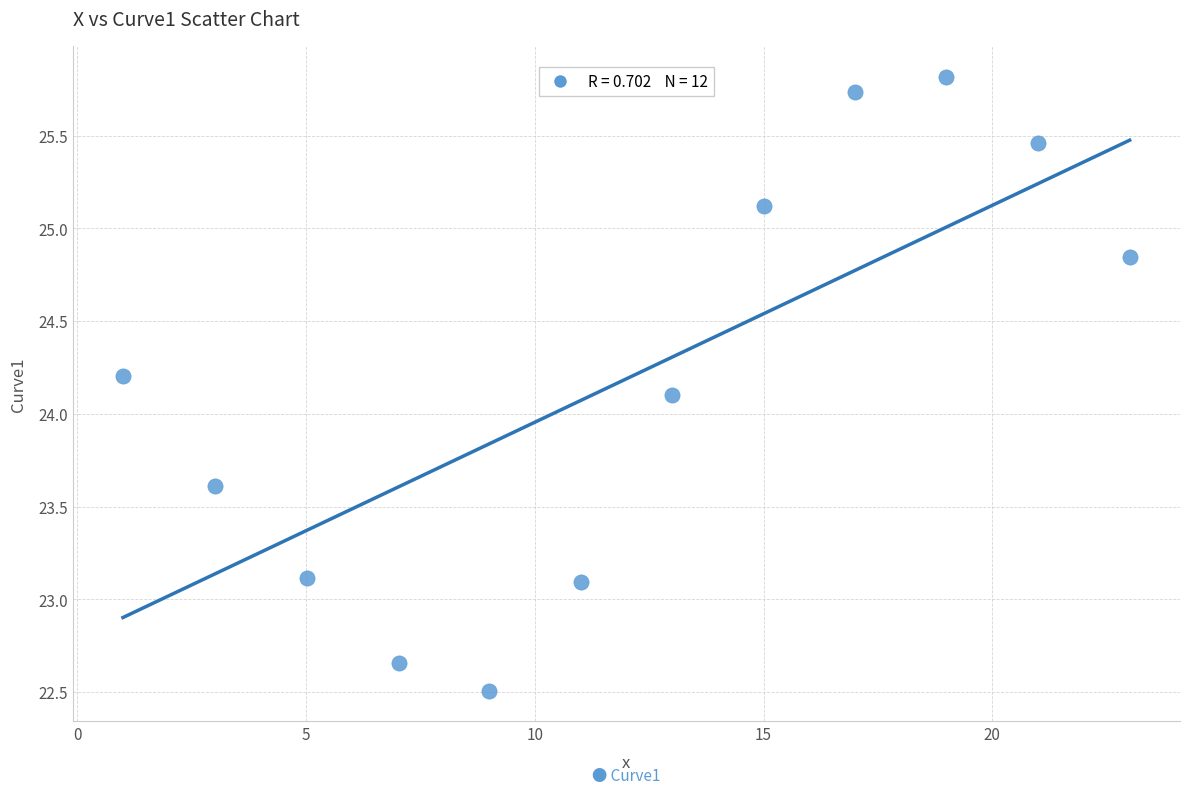

What Y value in the scatter plot is closest to 24?

24.1